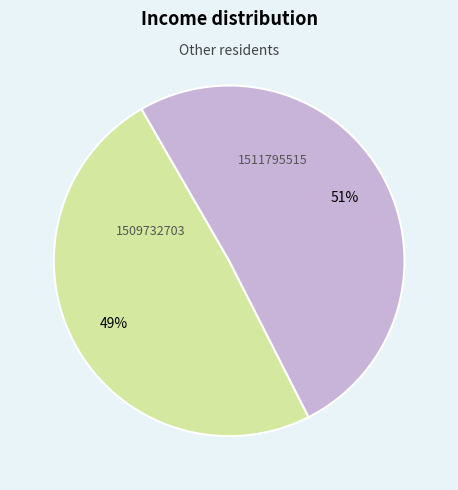

How many slices are in this pie chart?

2